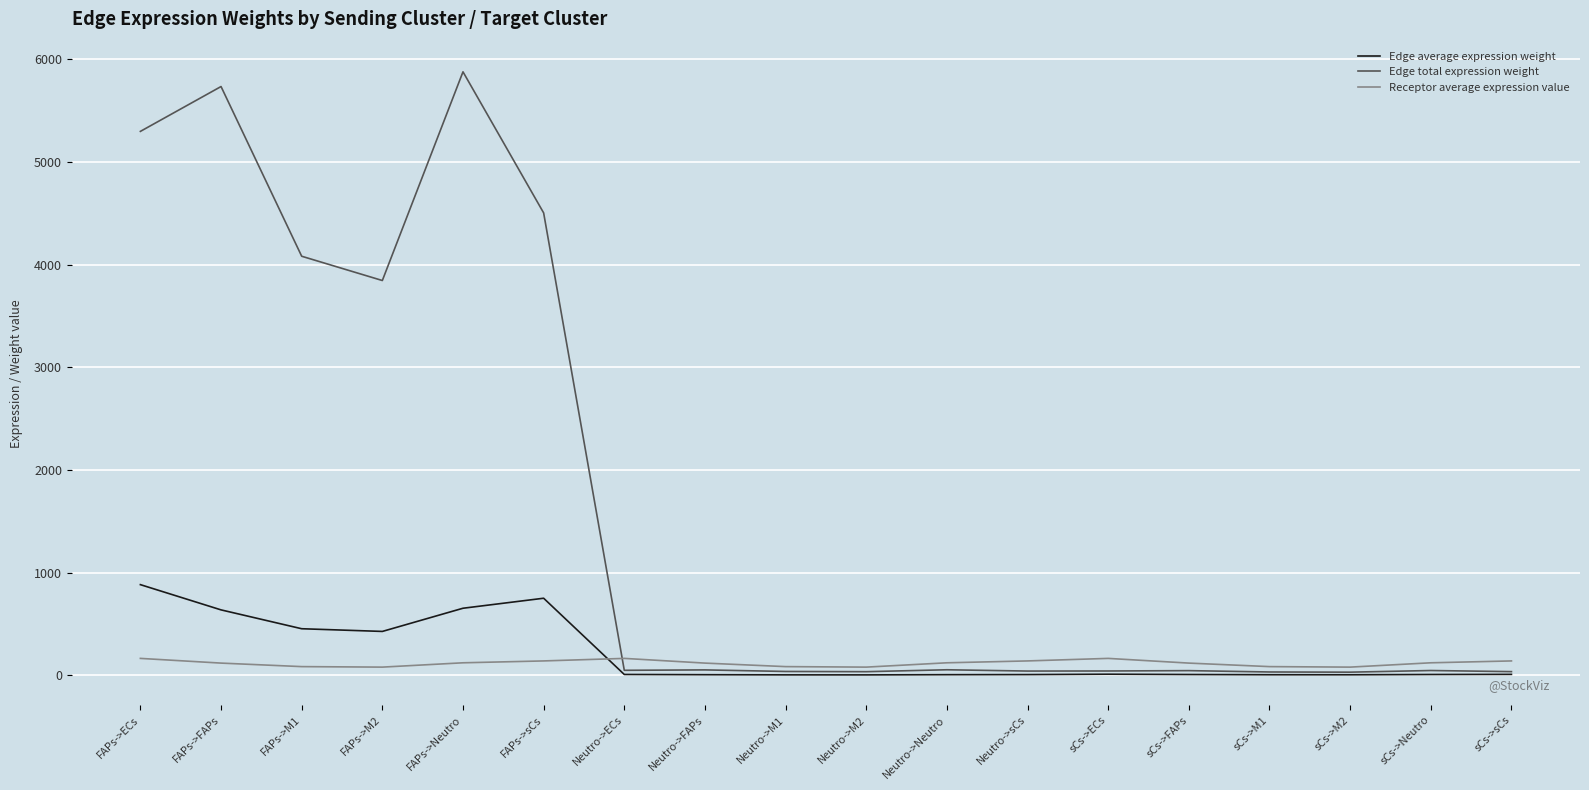

Which category has the highest value across all series?

FAPs->Neutro